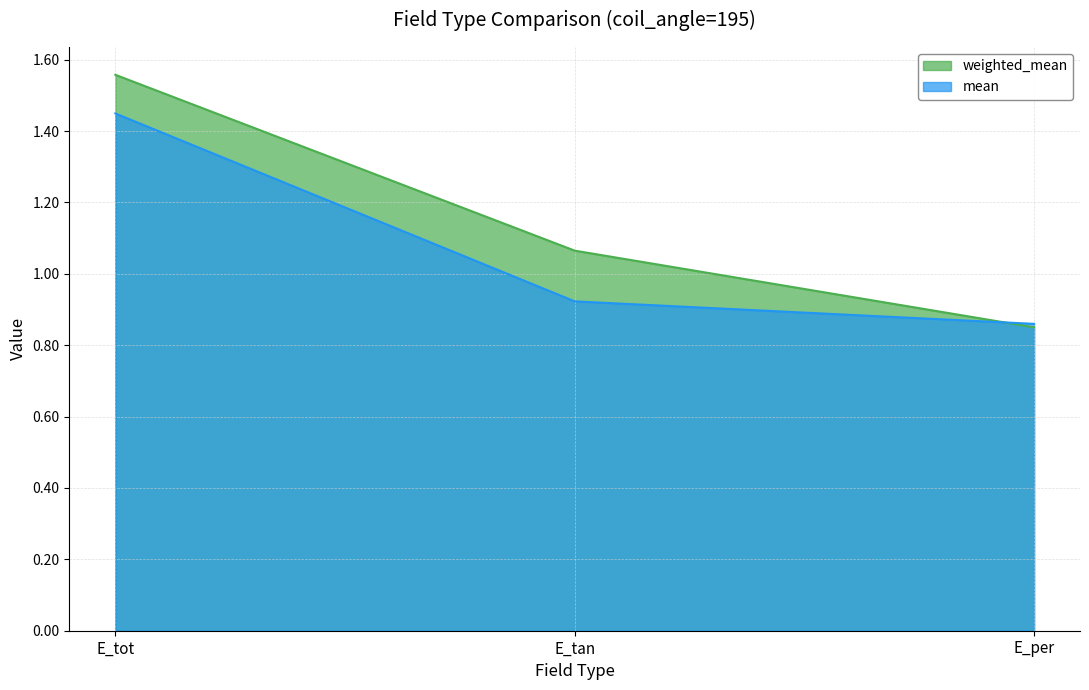

Which label corresponds to the smallest value in the chart?

E_per